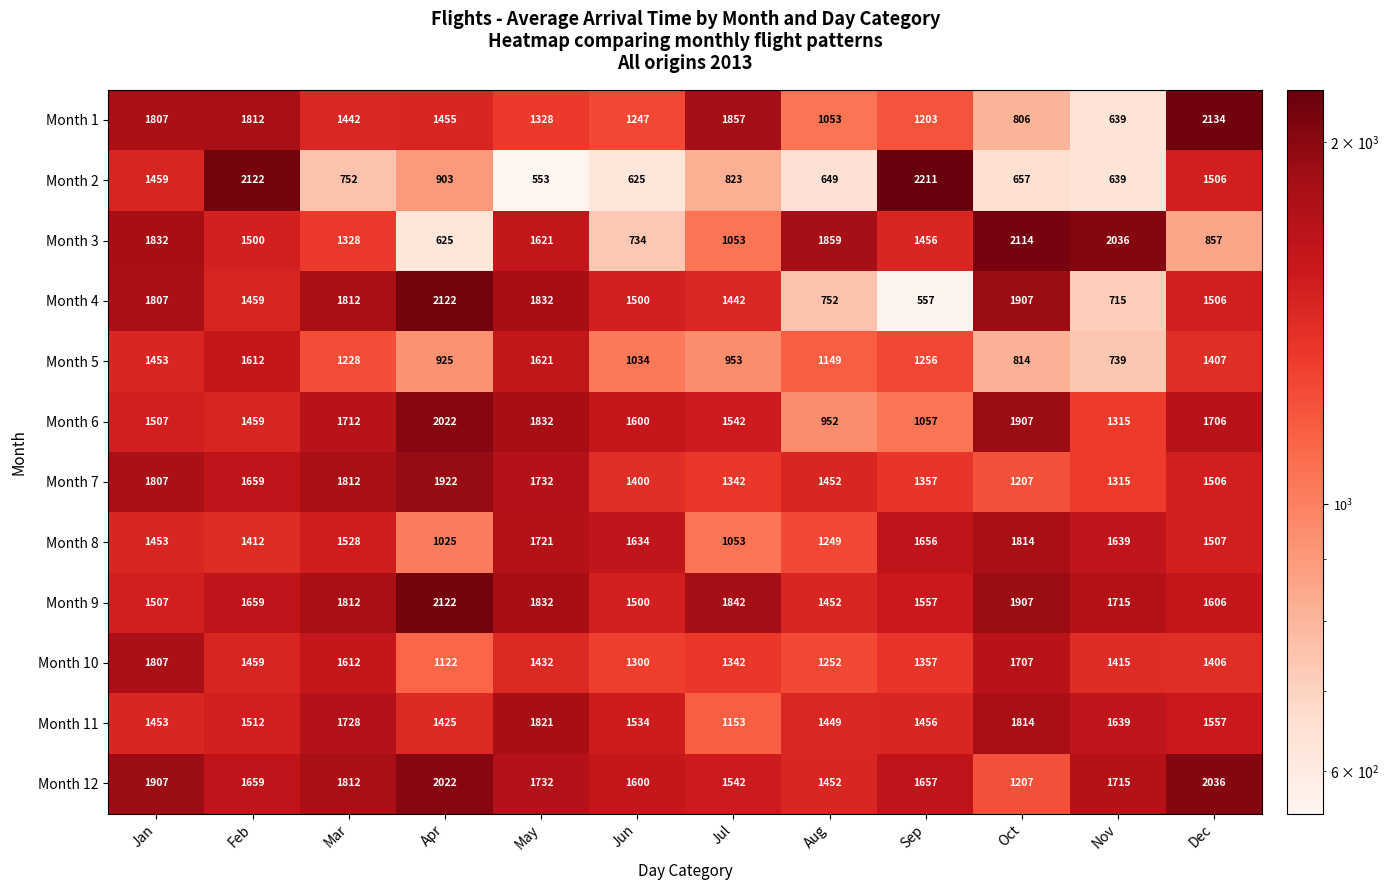

What is the difference between the second highest and minimum values in the Month 9 series?

455